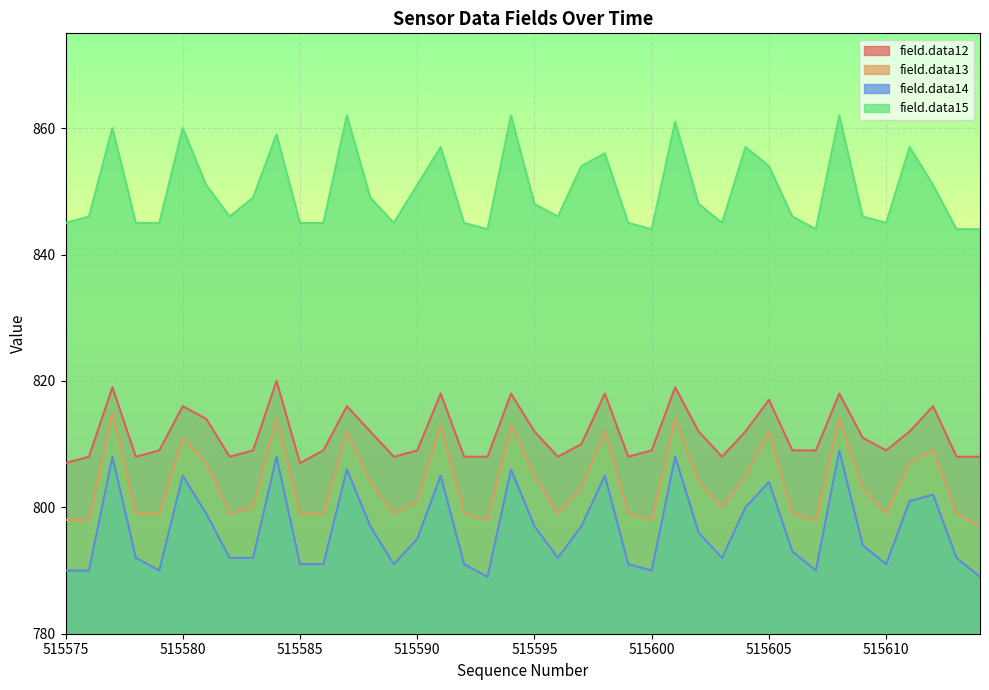

How many distinct data groups are displayed?

4